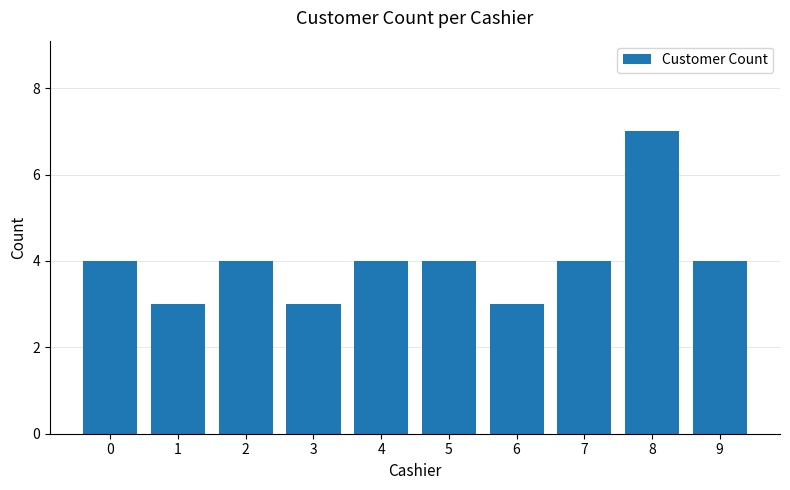

The value at 0 is 1. True or false?

False